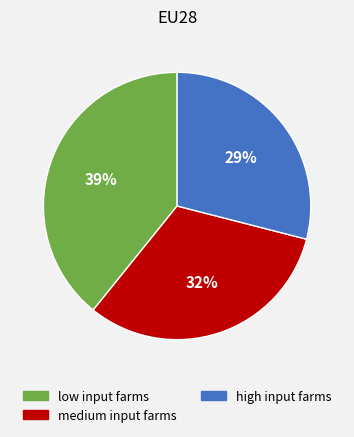

To the nearest percent, what is the difference between the high input farms and medium input farms slice percentages?

3%